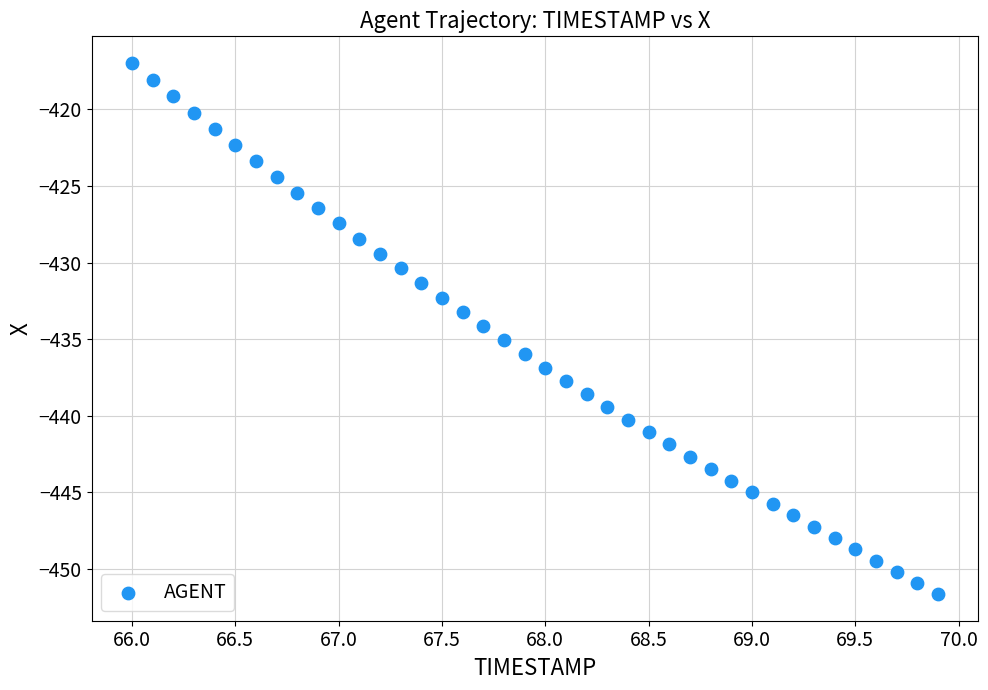

What is the range of Y values (max minus min)?

34.7